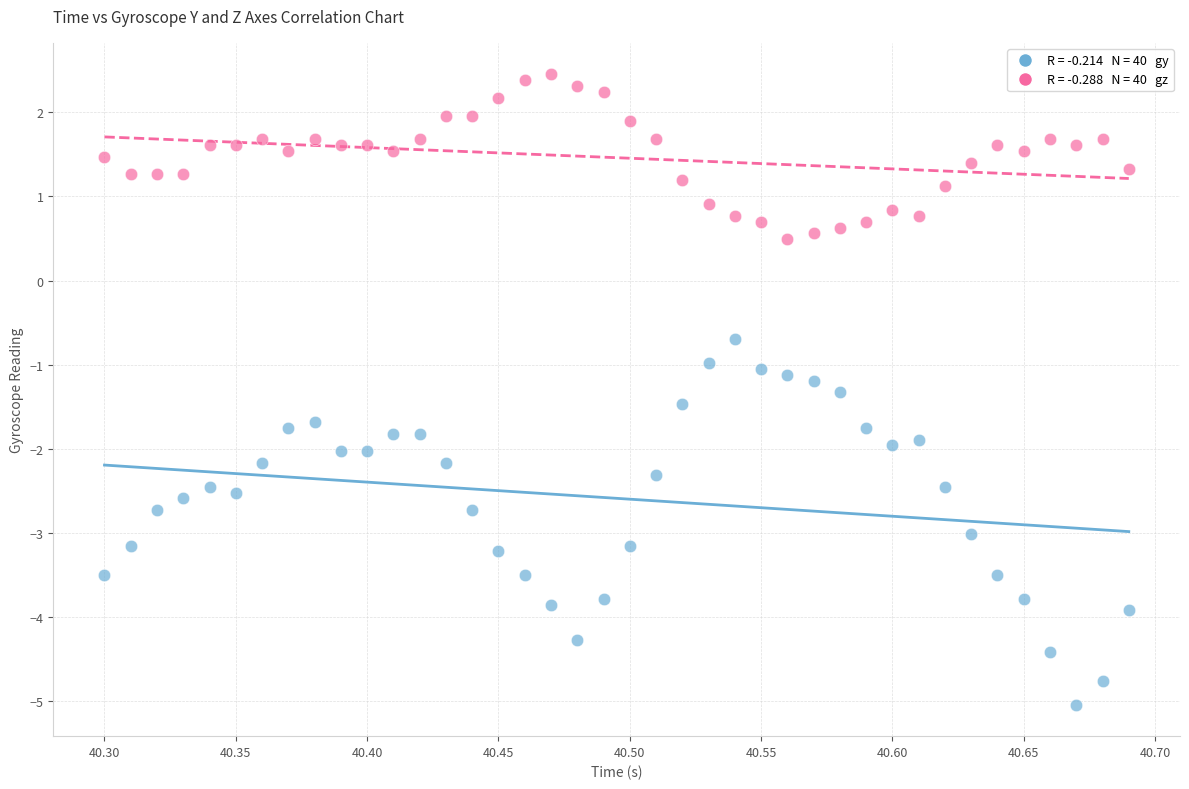

Across all data points, what is the range of X values (max minus min)?

0.4